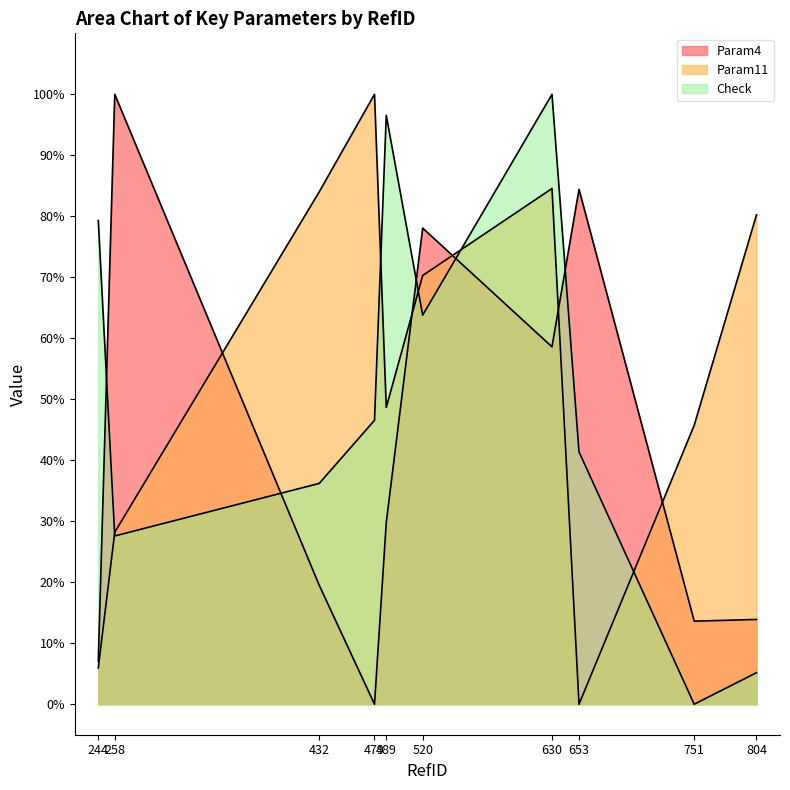

Rank the series at 653 from highest to lowest value.

Param4, Check, Param11